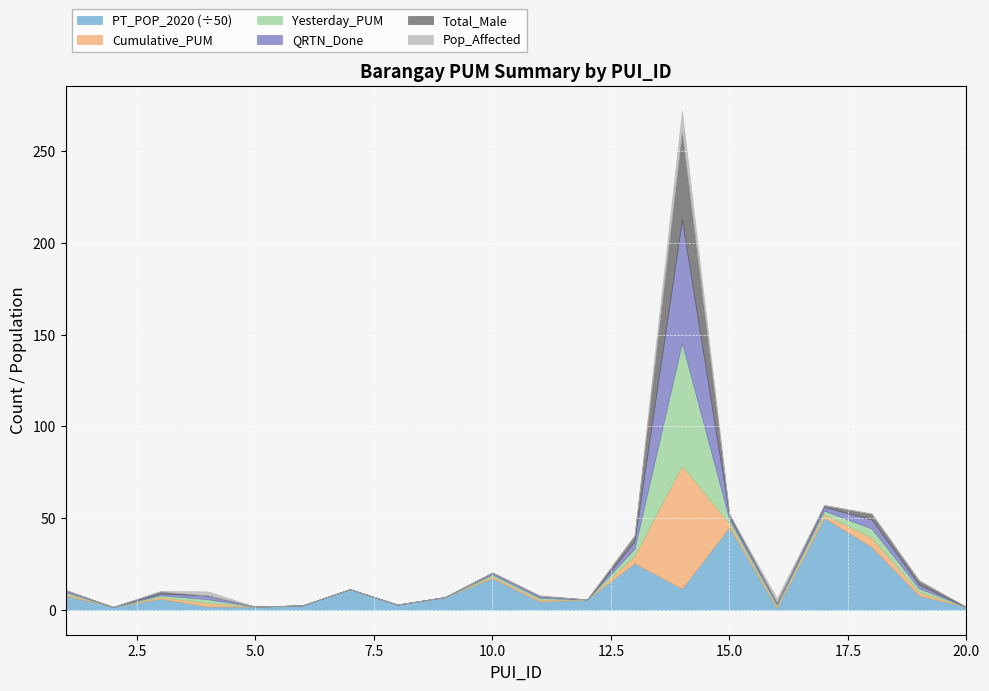

How many values in Pop_Affected are above zero?

12